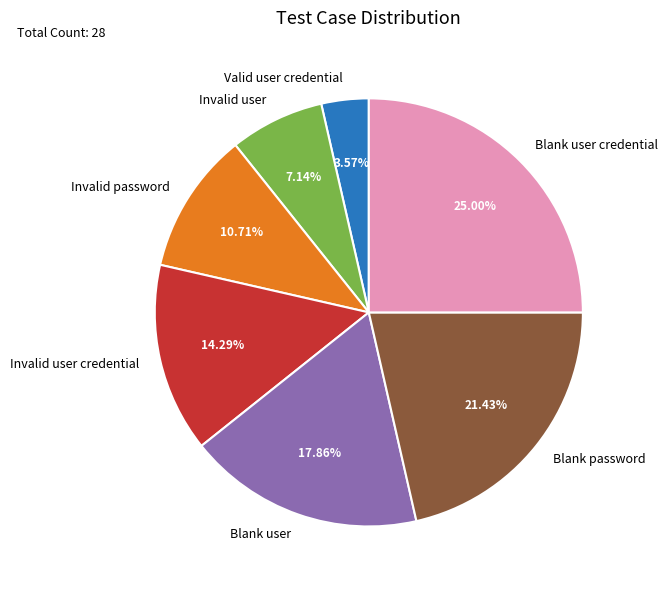

To the nearest percent, what percentage of the pie is Invalid user credential?

14%